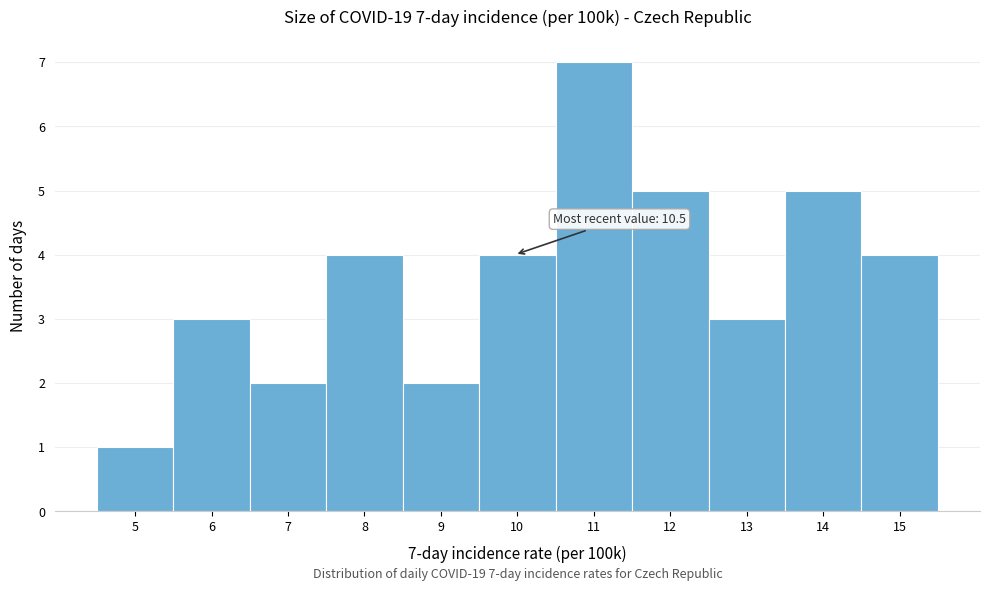

Reading left to right, list all the values displayed in this chart.

5=1	6=3	7=2	8=4	9=2	10=4	11=7	12=5	13=3	14=5	15=4